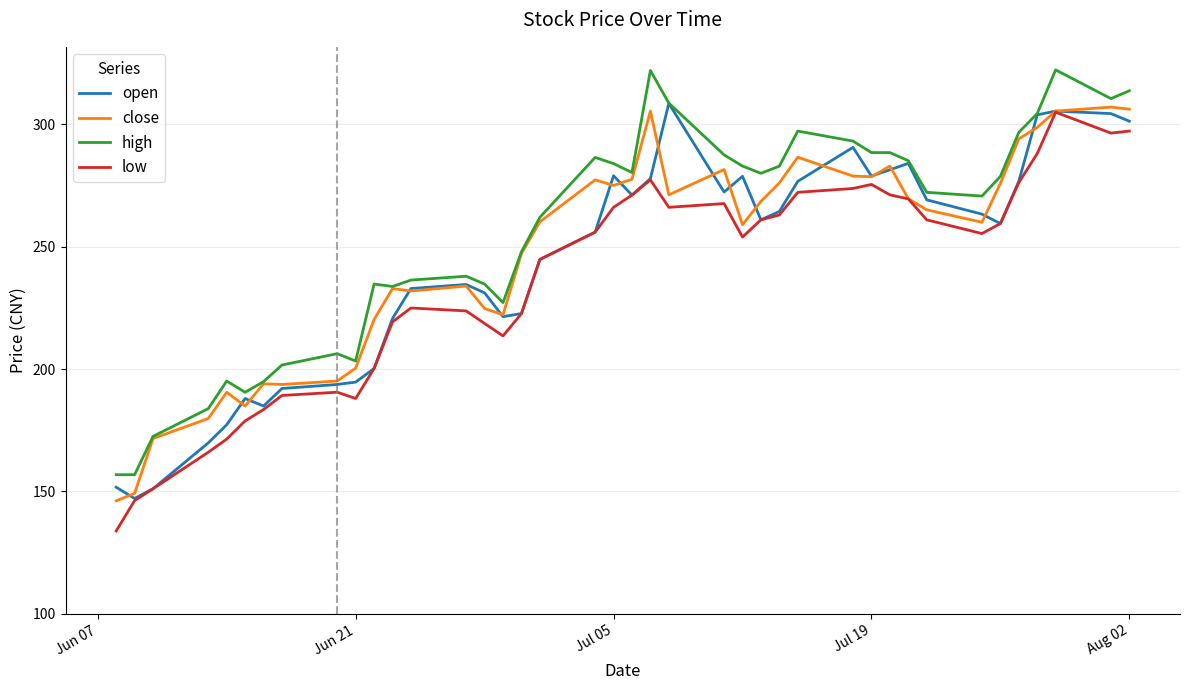

Is this an area chart (filled region under the line)?

No